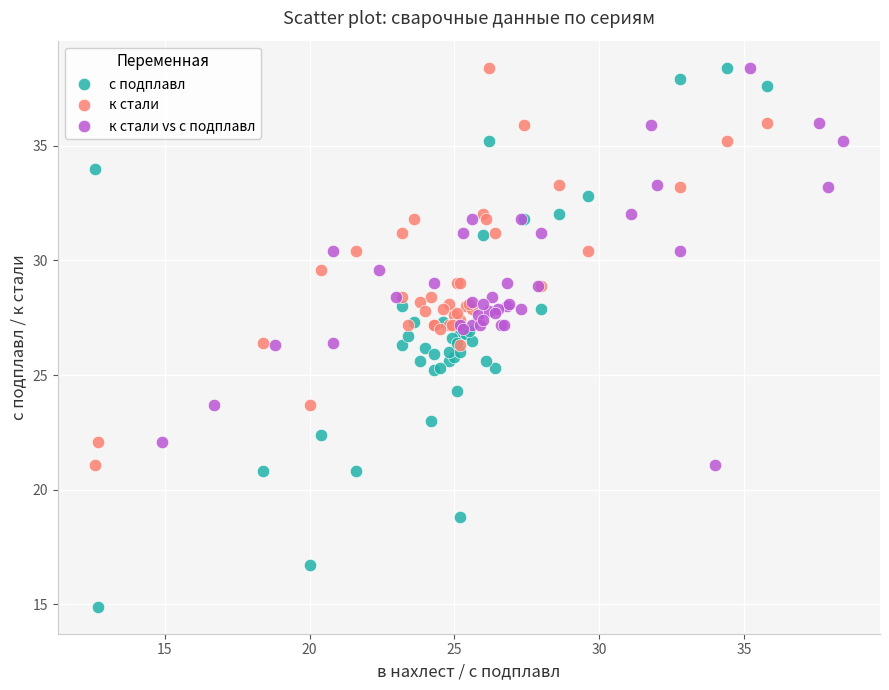

Which series reaches the minimum Y coordinate?

с подплавл